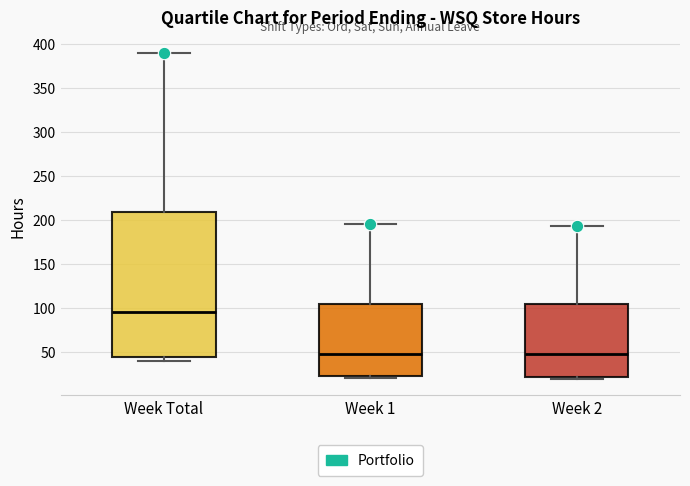

Where is the lower edge of the box for Week Total on the y-axis? The values are not printed on the chart, so give them approximately, as read against the axis.

45